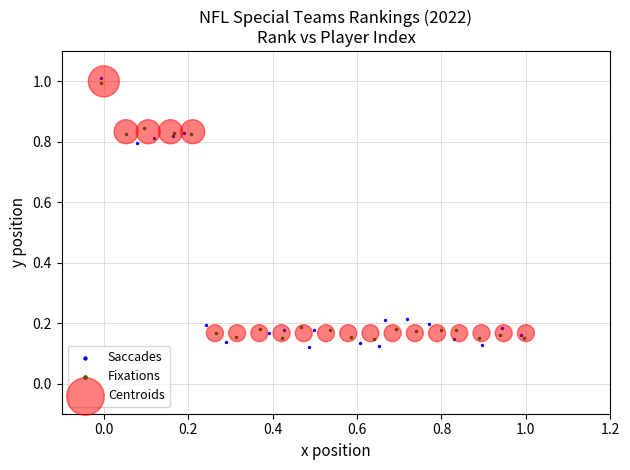

What are all the series names shown in the legend?

Saccades, Fixations, Centroids